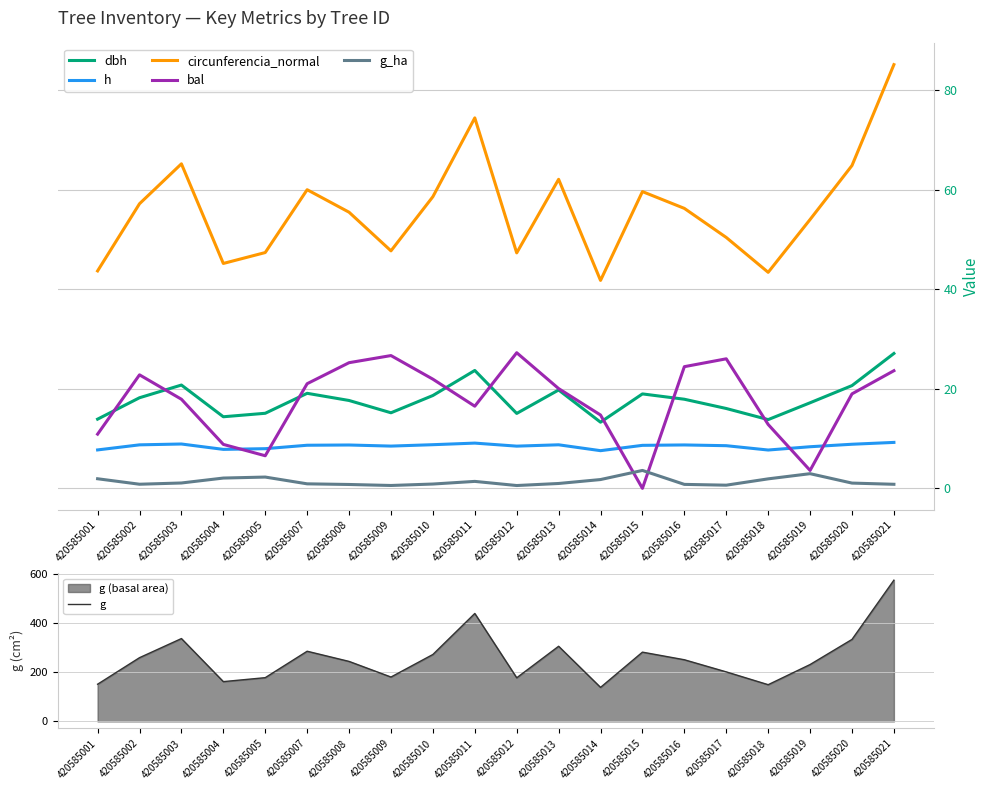

True or false: bal and g intersect in this chart.

False